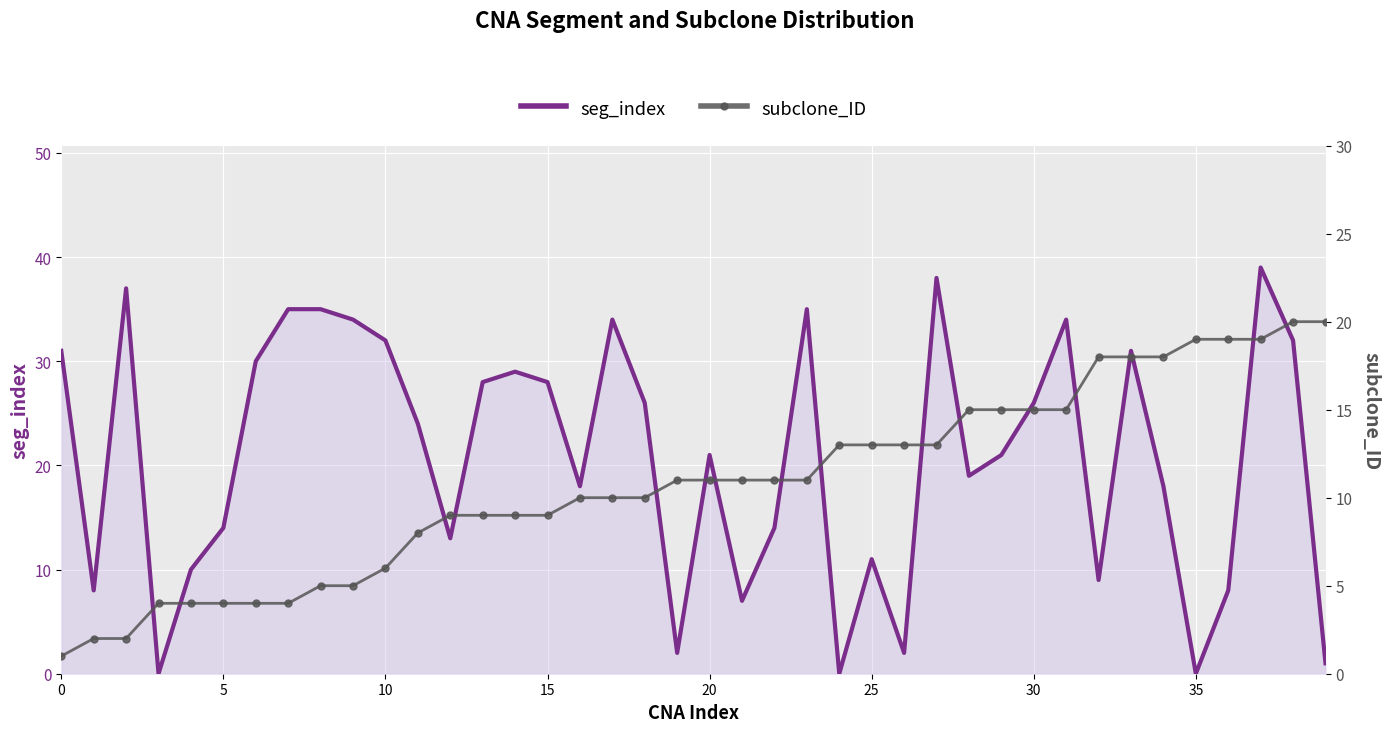

Reading left to right, transcribe all the data shown in this chart.

seg_index: 31	8	37	0	10	14	30	35	35	34	32	24	13	28	29	28	18	34	26	2	21	7	14	35	0	11	2	38	19	21	26	34	9	31	18	0	8	39	32	1
subclone_ID: 1	2	2	4	4	4	4	4	5	5	6	8	9	9	9	9	10	10	10	11	11	11	11	11	13	13	13	13	15	15	15	15	18	18	18	19	19	19	20	20